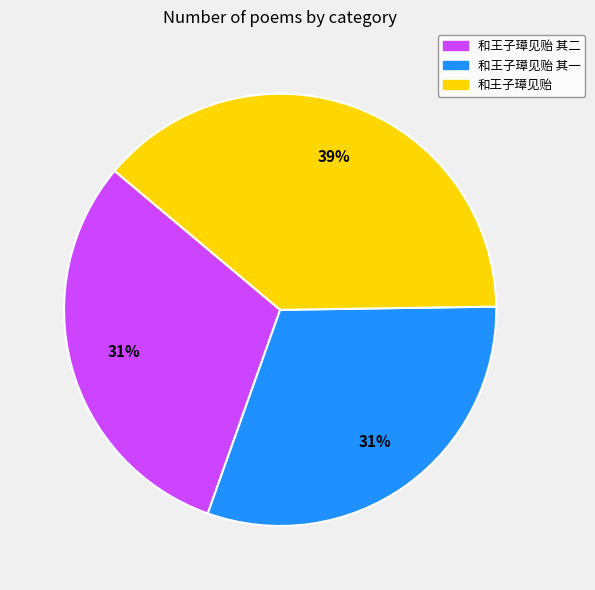

Count the number of slices in the pie.

3